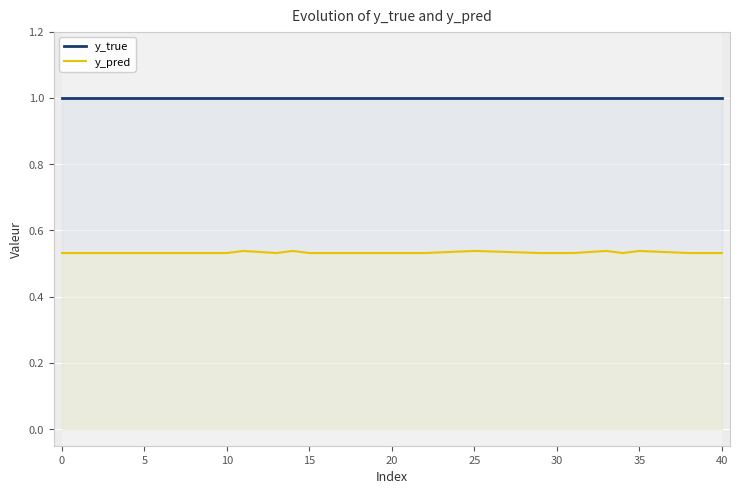

Which series has the largest total across all categories?

y_true